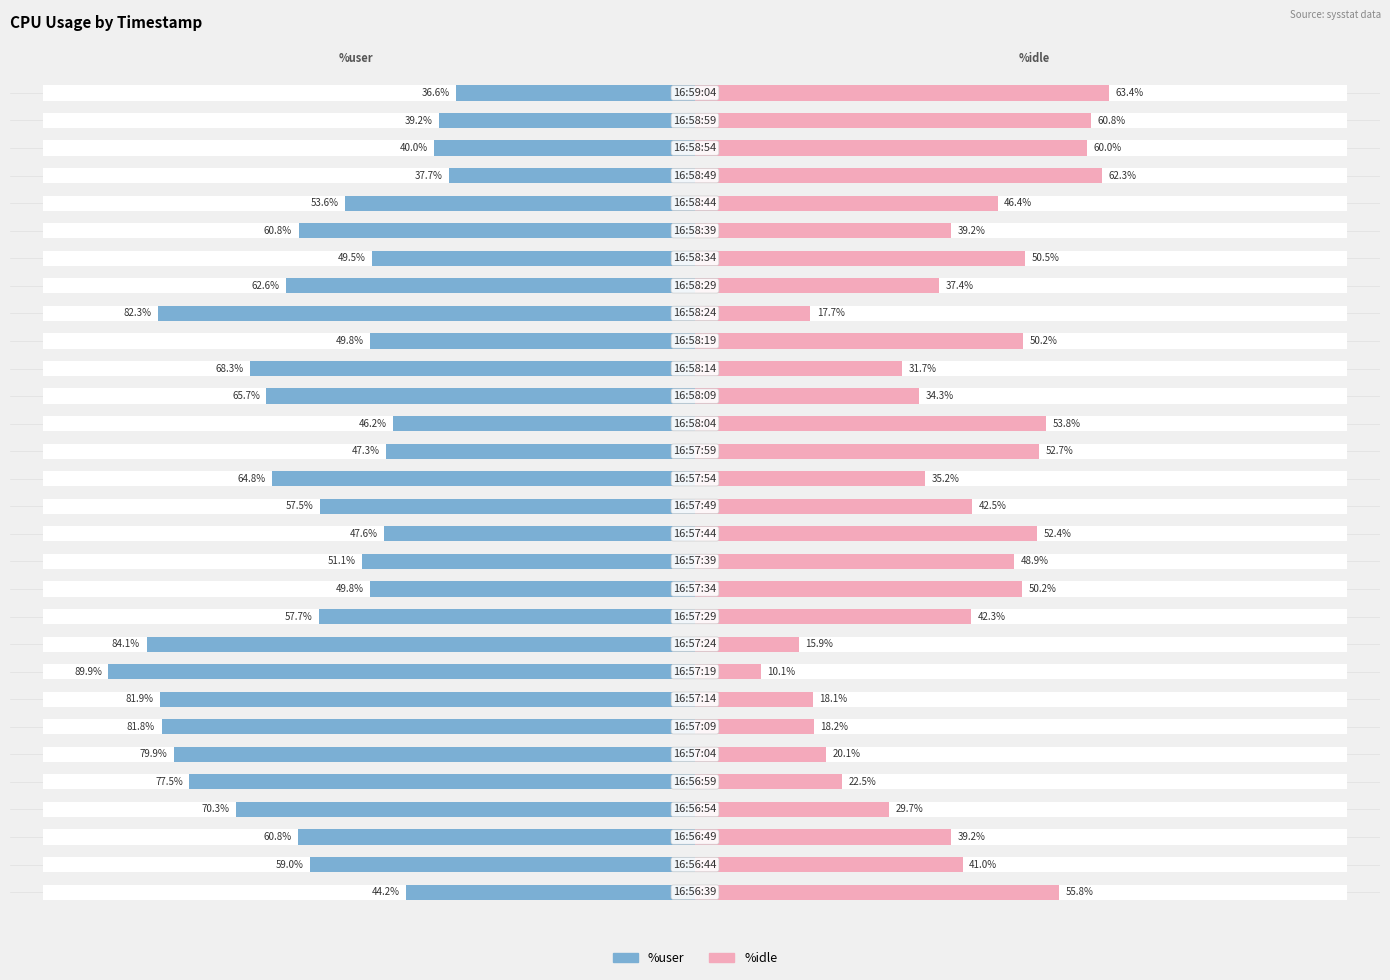

At which category is the sum across all series the highest?

29